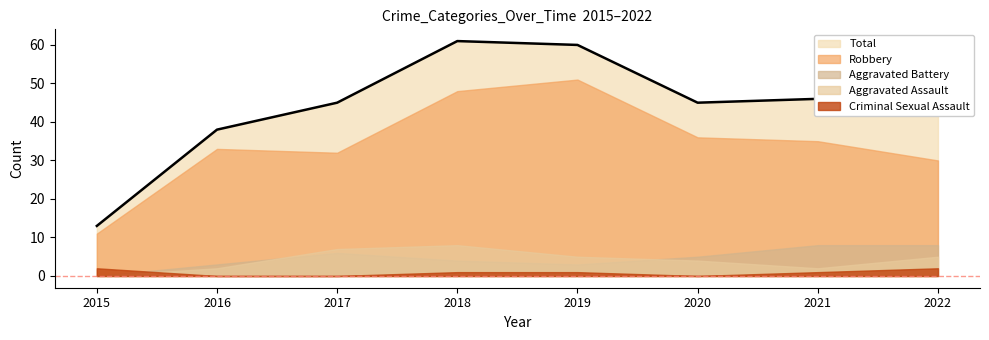

Is it true that Criminal Sexual Assault equals 1 at 2018?

True